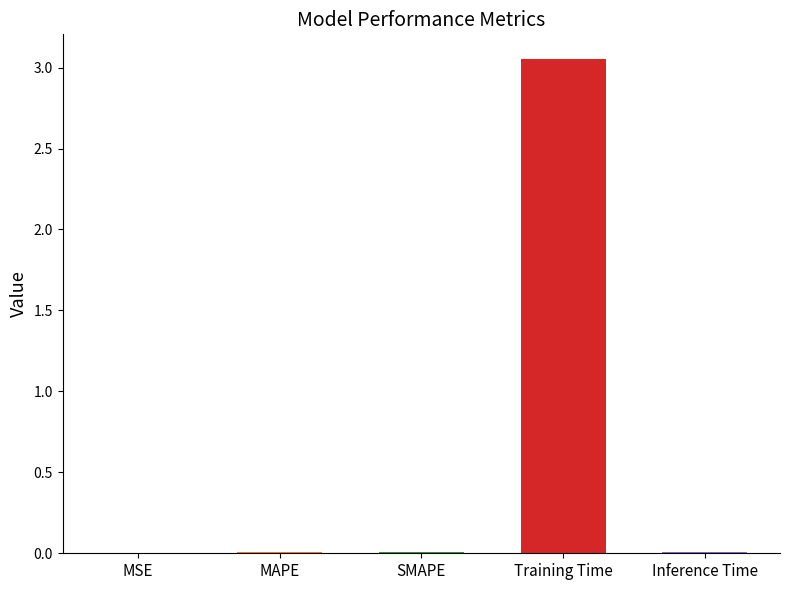

Which category has the highest value across all series?

Training Time